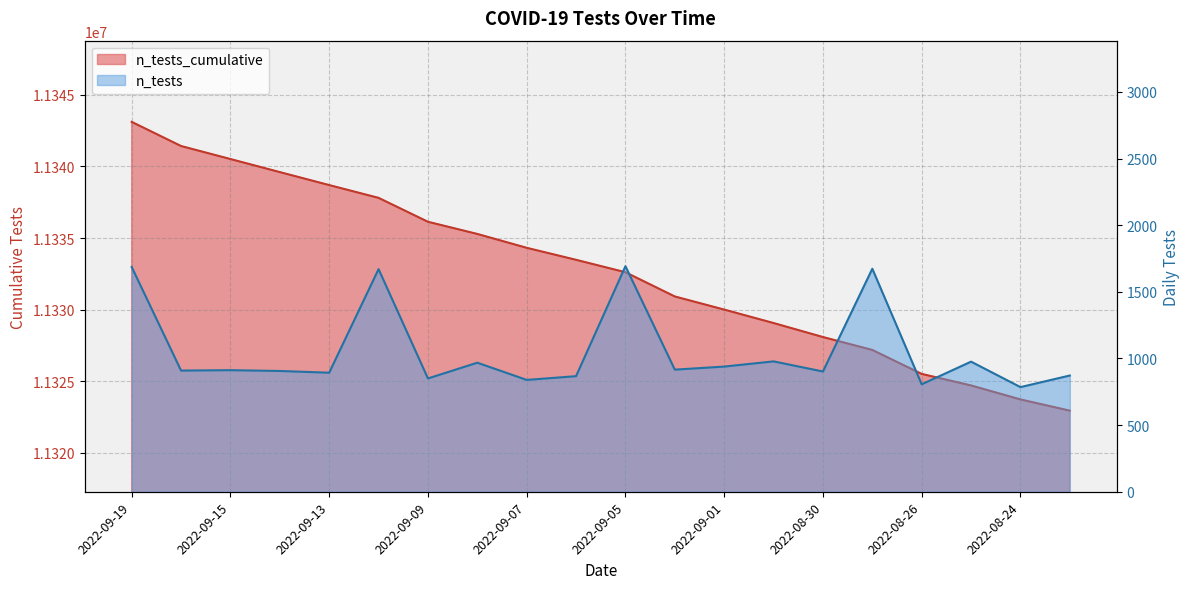

Does the chart have visible grid lines?

Yes